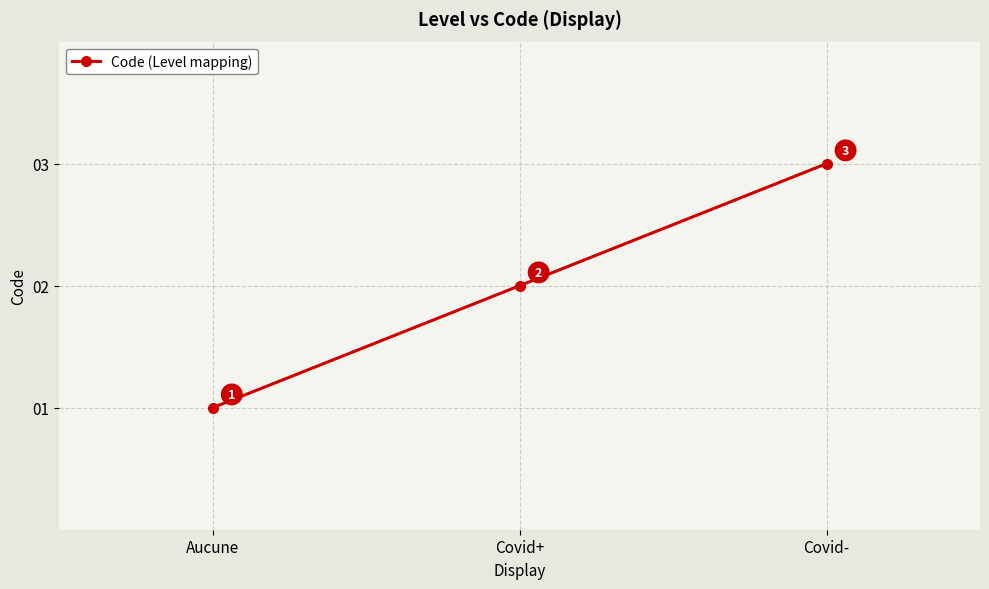

What is the difference between the values at Covid+ and Covid-?

1